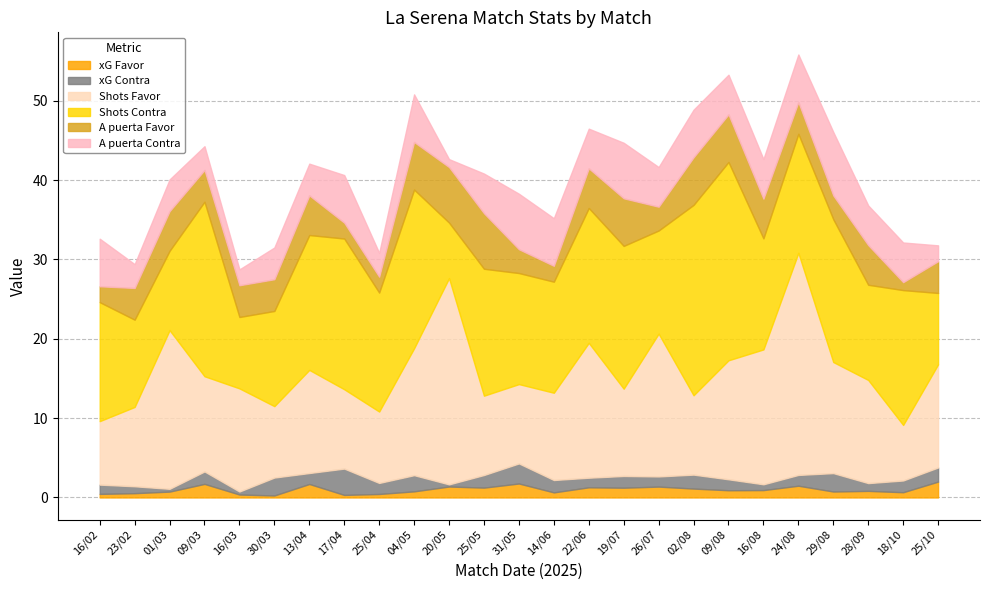

Which series has the largest total across all categories?

Shots Contra